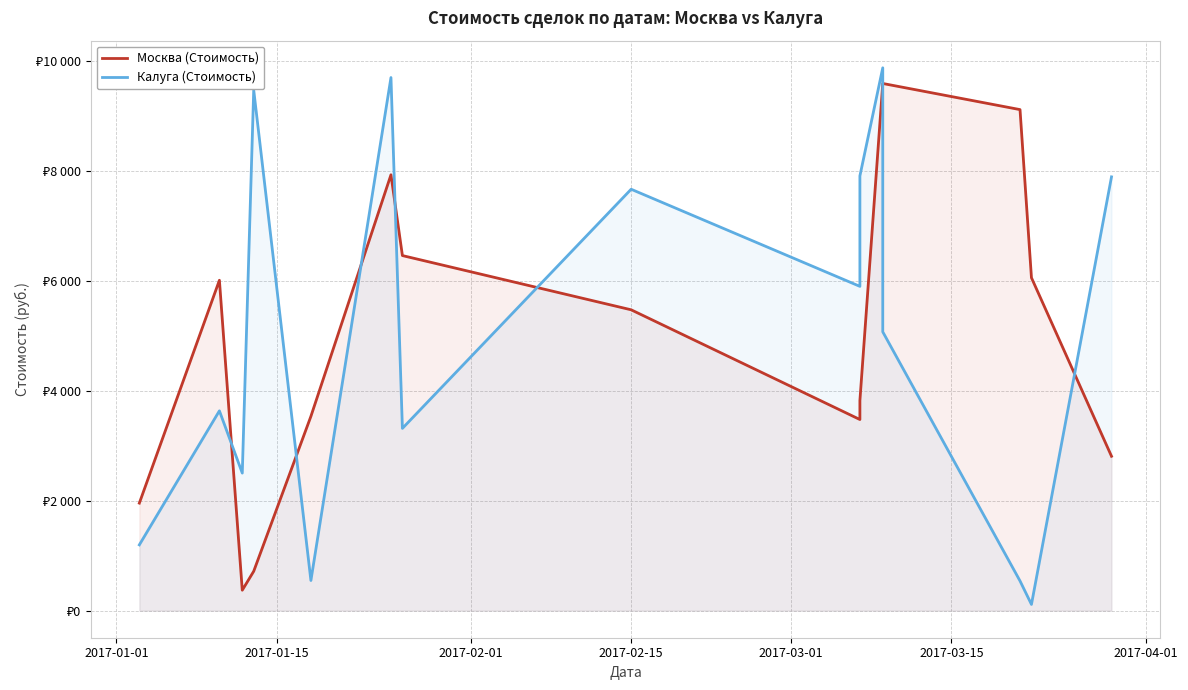

True or false: Москва (Стоимость) and Калуга (Стоимость) cross at least once.

True